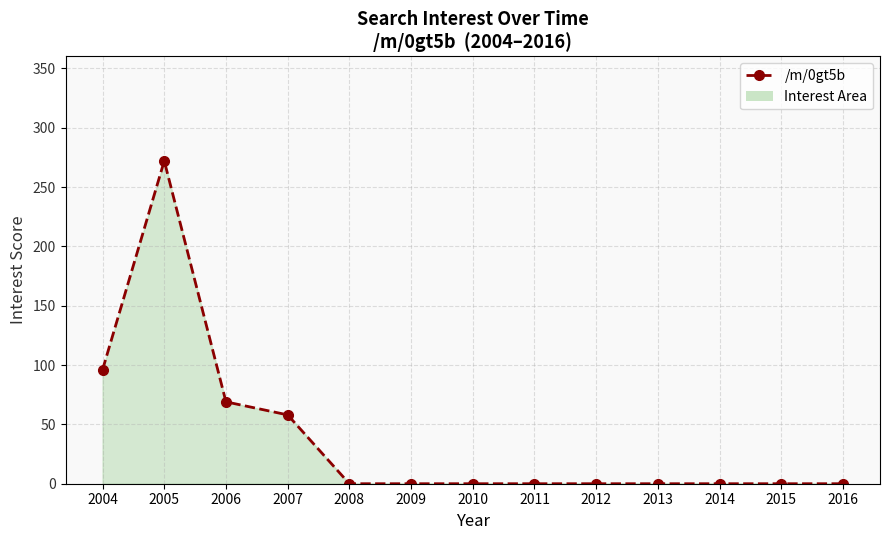

What is the sum of all values?

495